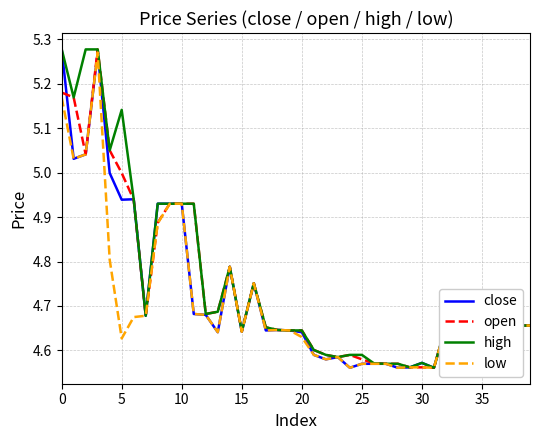

How many categories are shown in the chart?

40